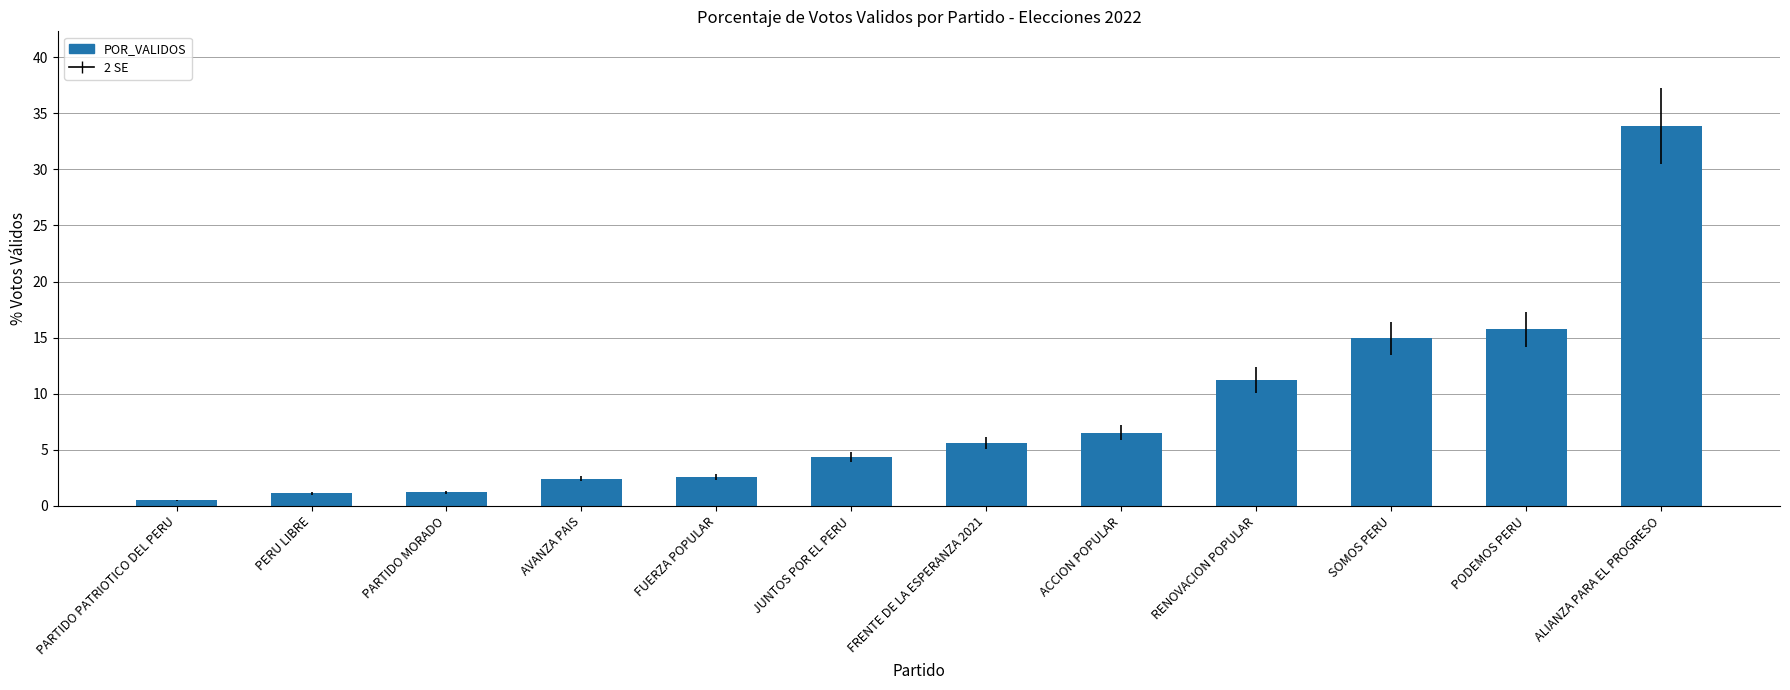

Are the bars horizontal?

No